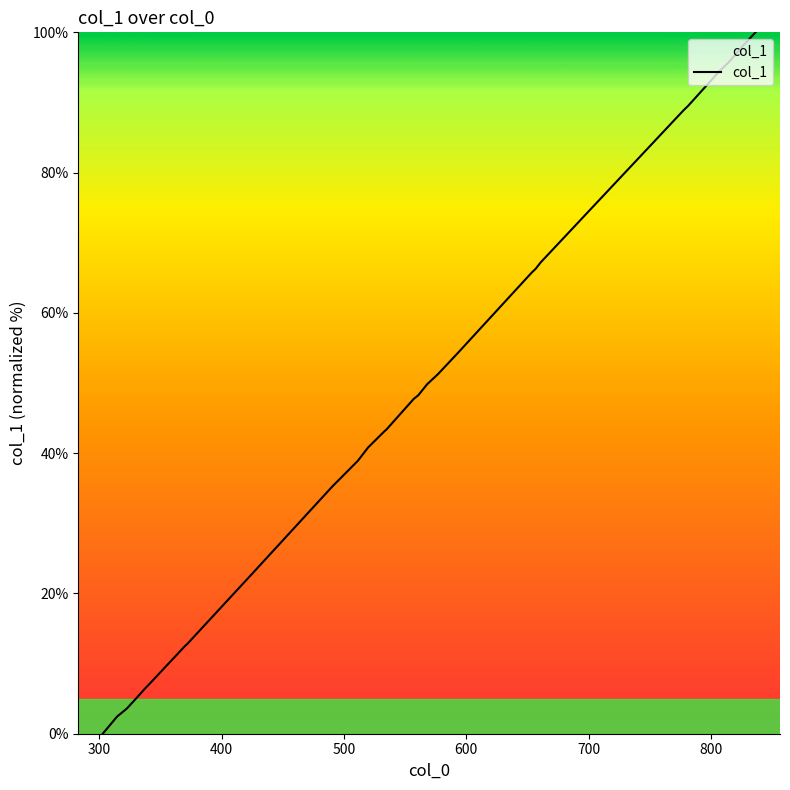

How many values exceed 48?

17